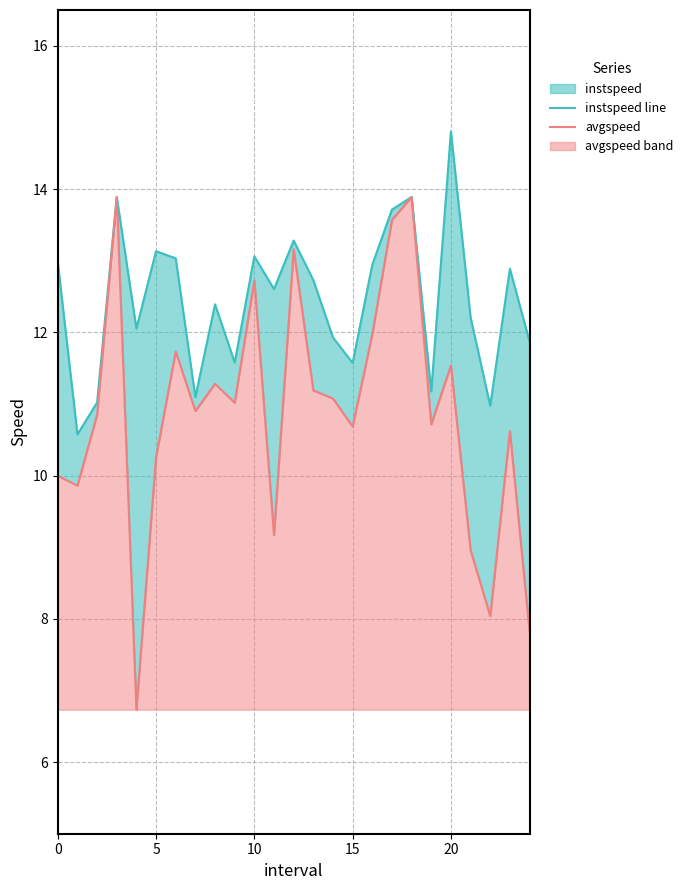

What is the highest value of the instspeed line series?

14.8